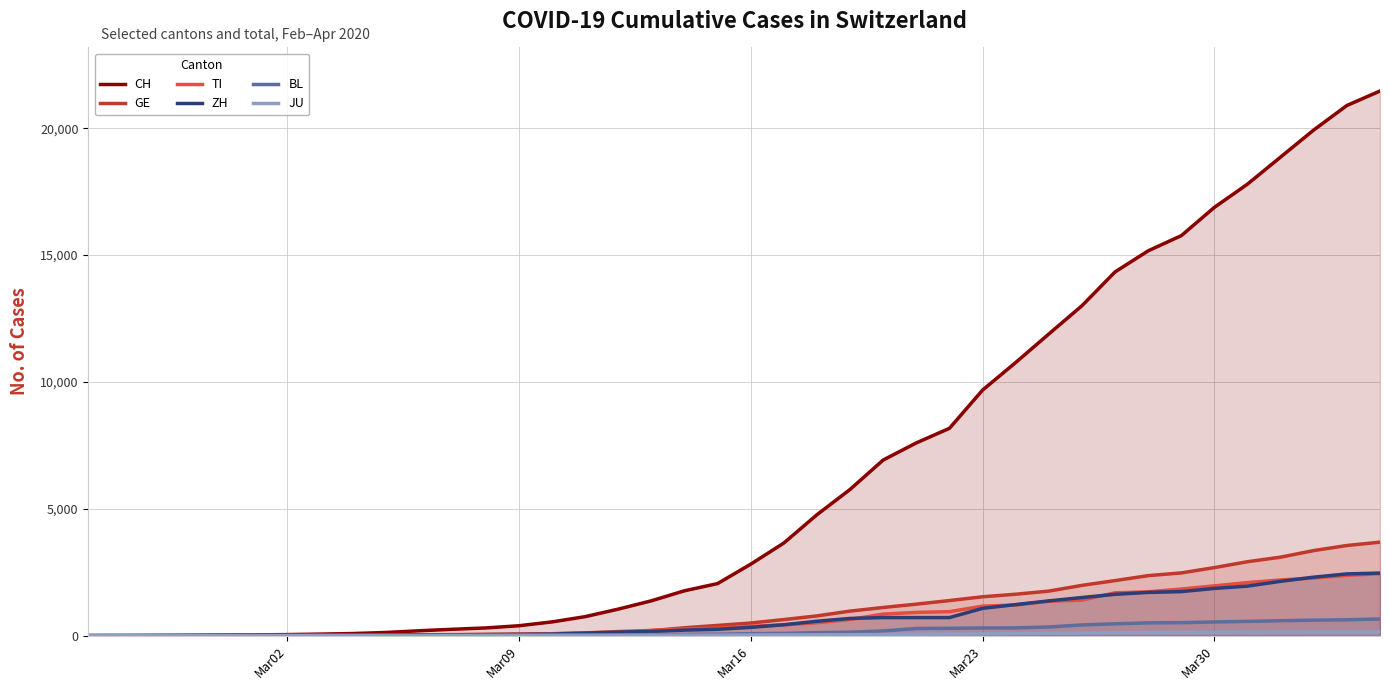

How many lines are shown in the chart?

6